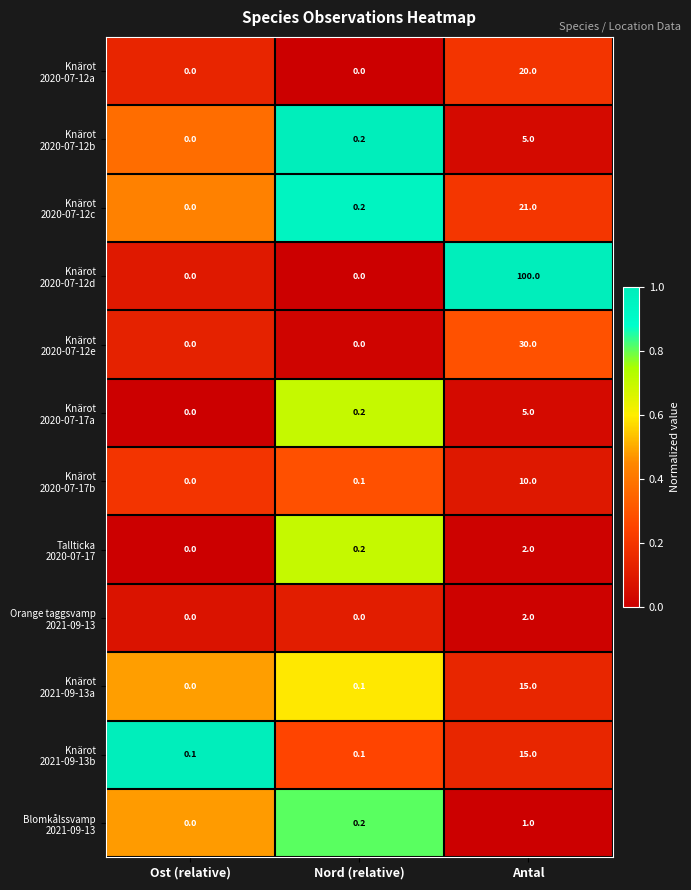

At which category is the sum across all series the highest?

Antal